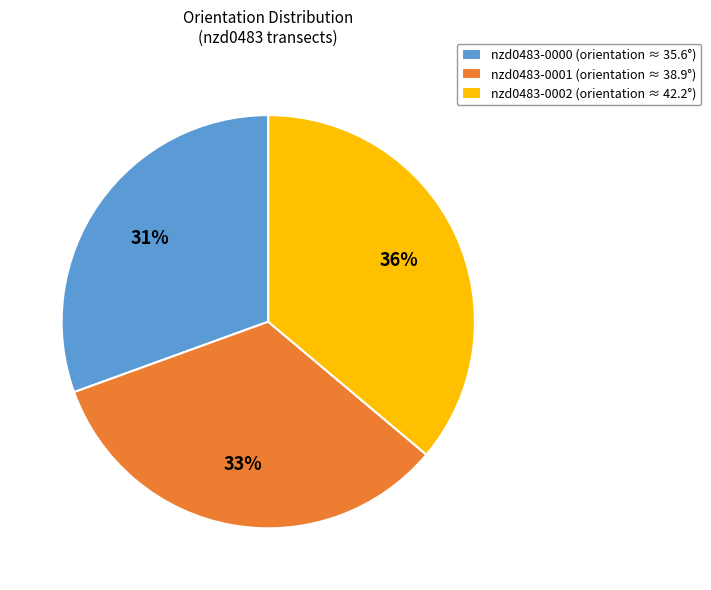

How many segments does this pie chart have?

3